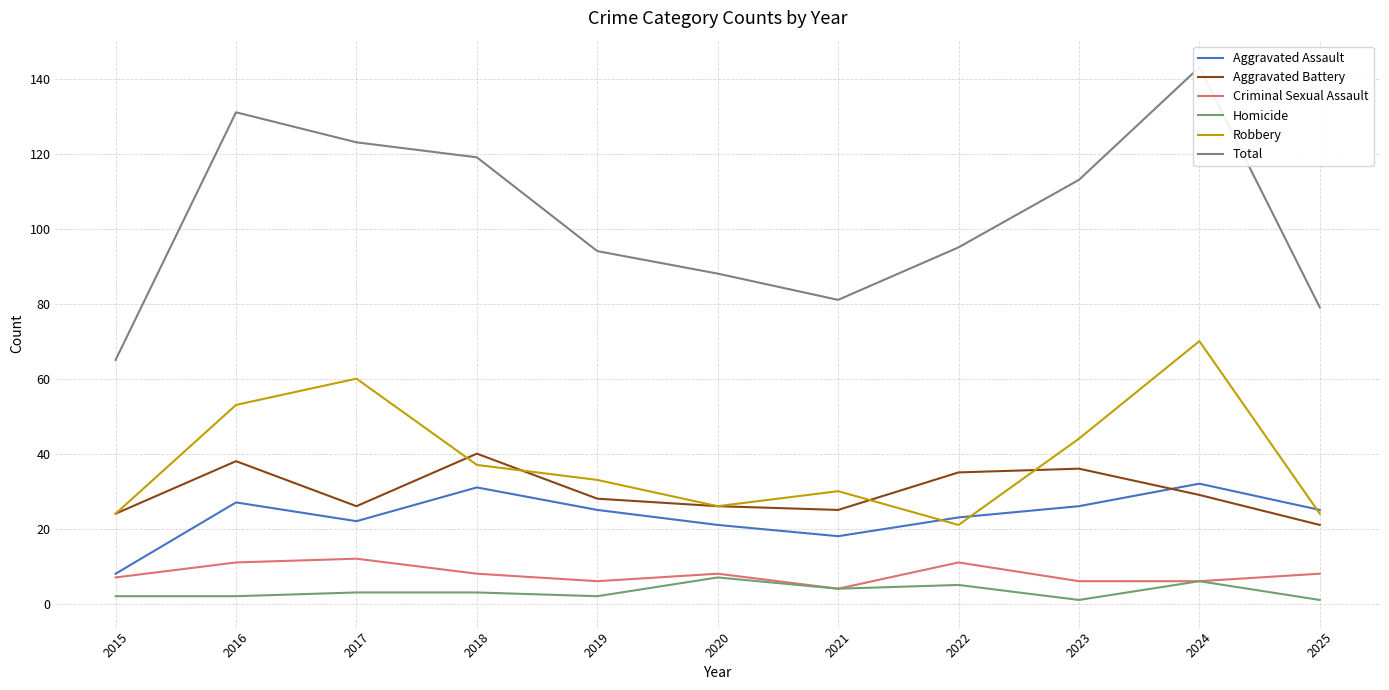

True or false: Robbery has more than 0 interior local peaks.

True